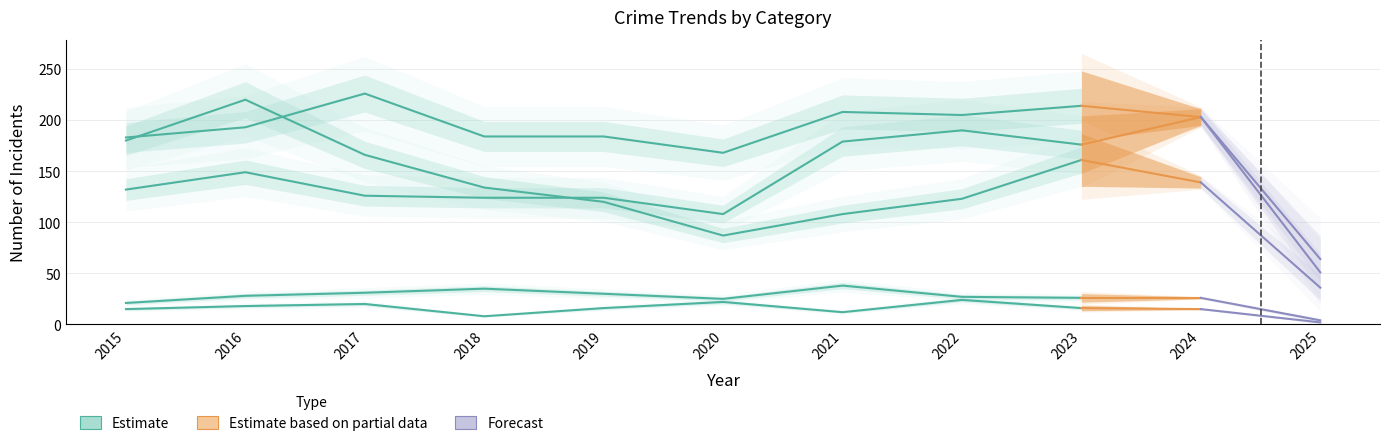

Which label corresponds to the largest value in the chart?

2017